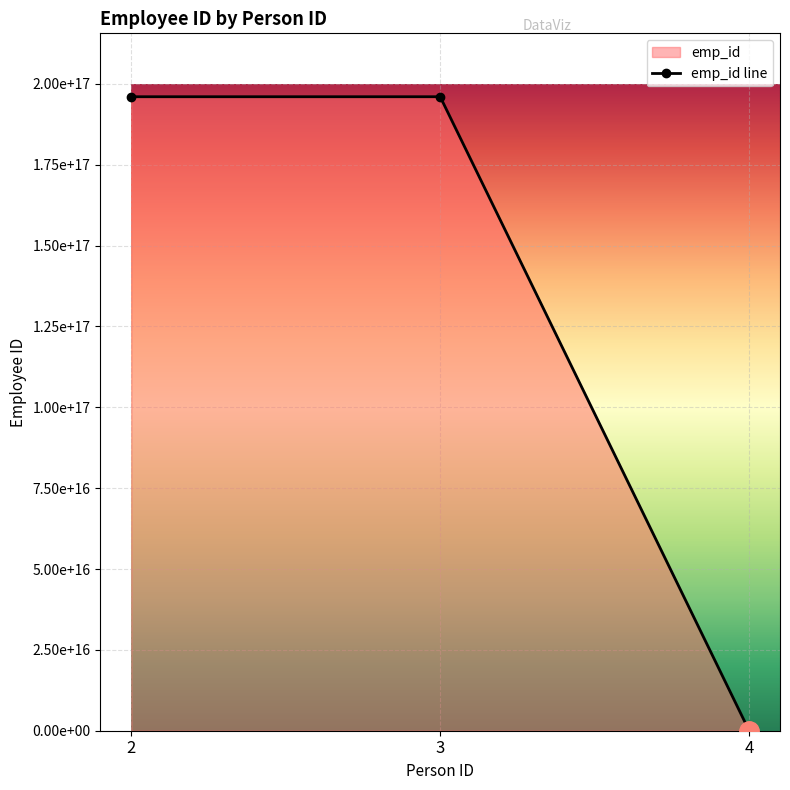

Read the value at 3.

196012231983032000